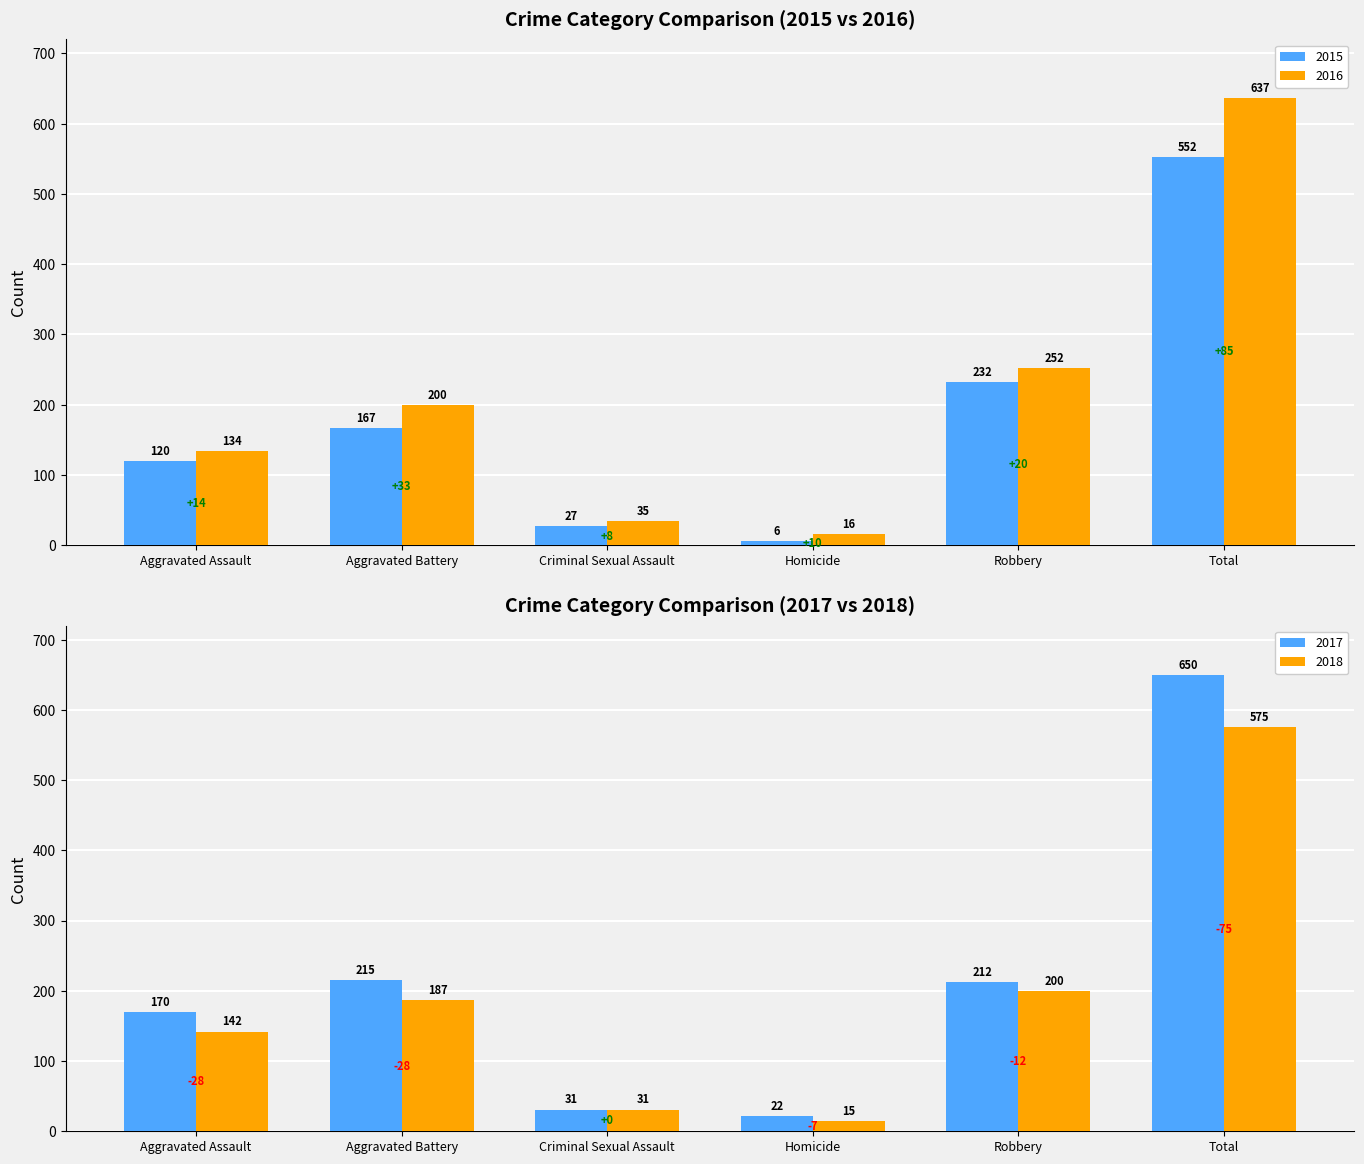

How many data points in 2018 are less than 187?

3